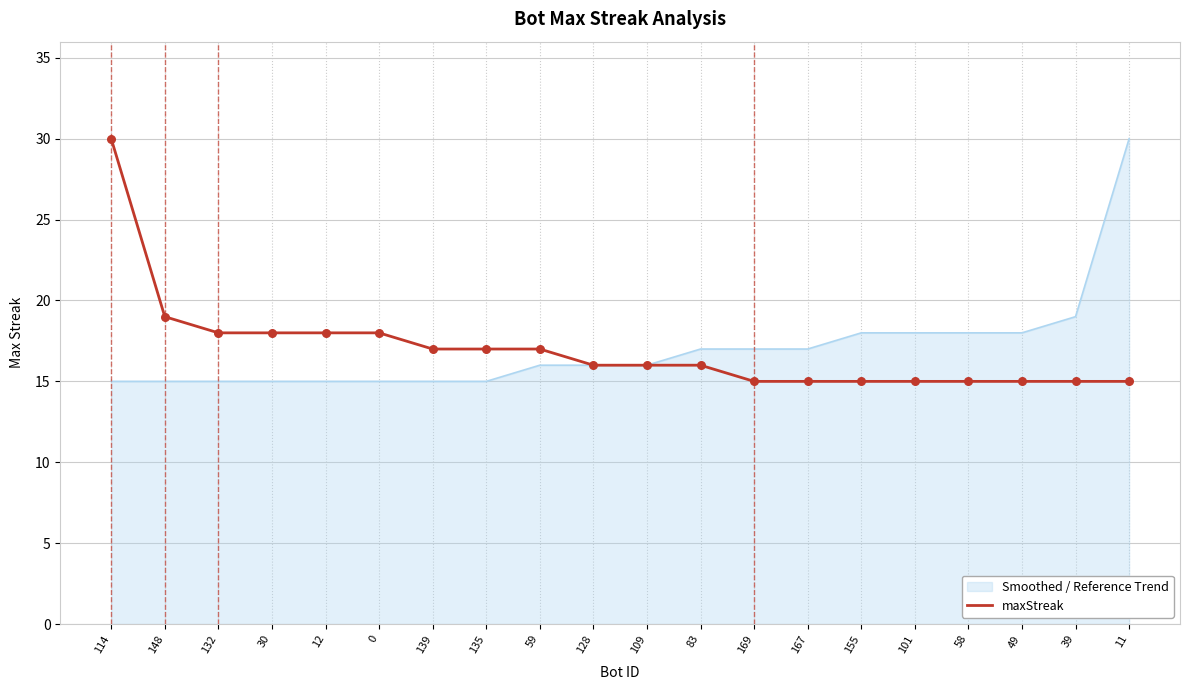

What is the lowest value of the Smoothed / Reference Trend series?

15